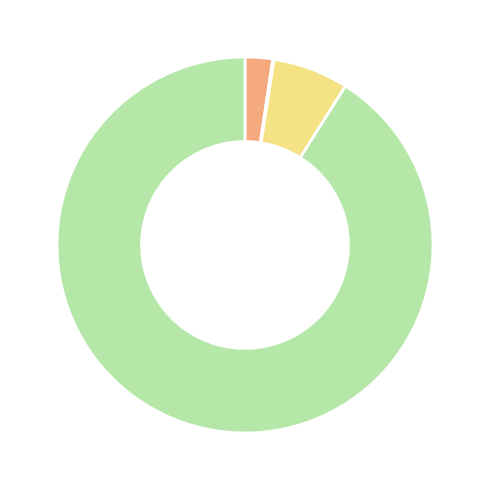

Does any single category account for the majority?

Yes